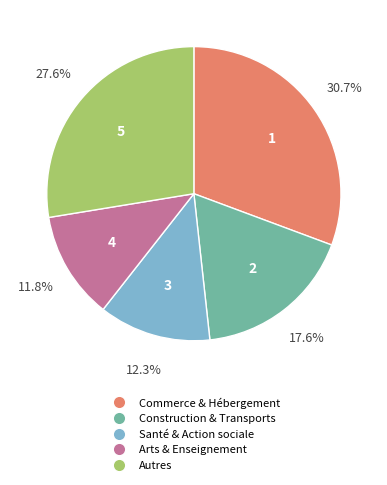

Is there any slice that represents more than half of the pie?

No